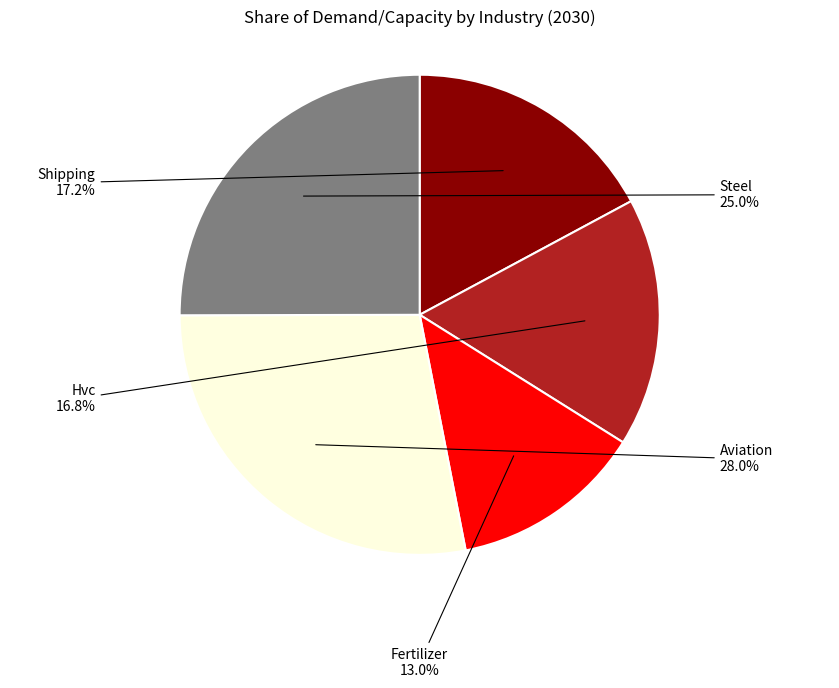

Which has a higher value, Fertilizer or Steel?

Steel